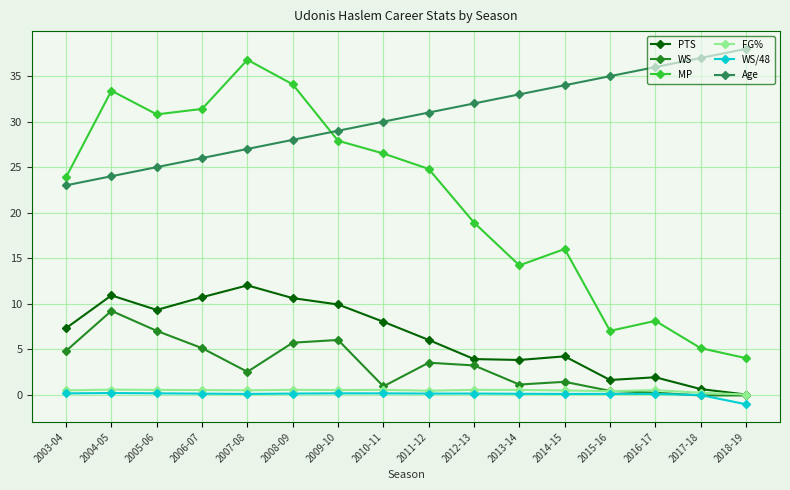

Rank the series by their maximum value, from lowest to highest.

WS/48, FG%, WS, PTS, MP, Age